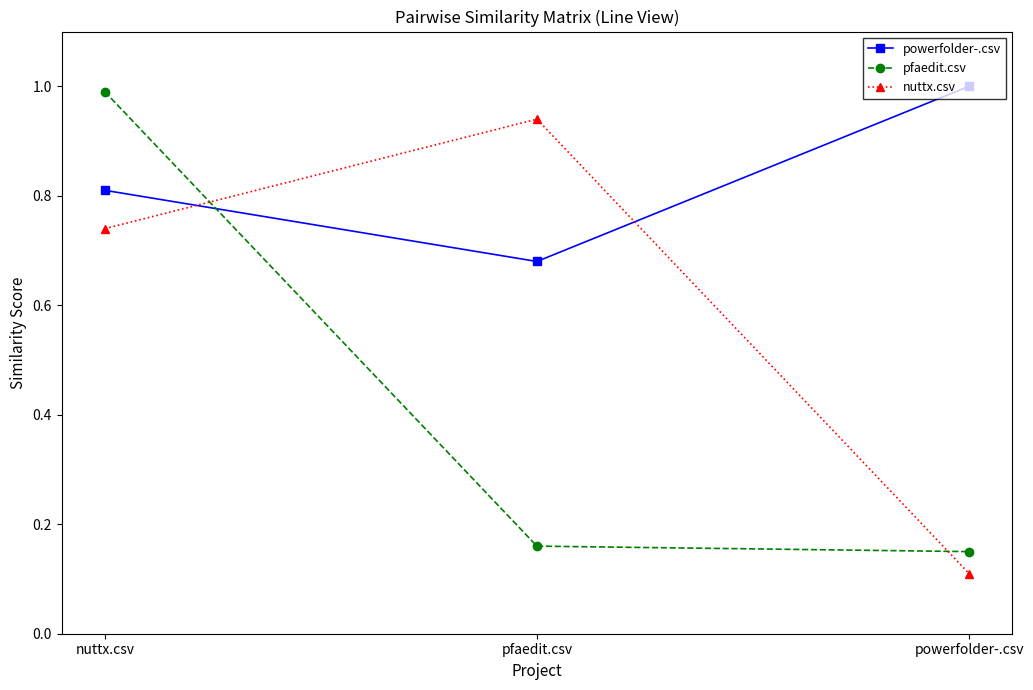

Is this an area chart (filled region under the line)?

No